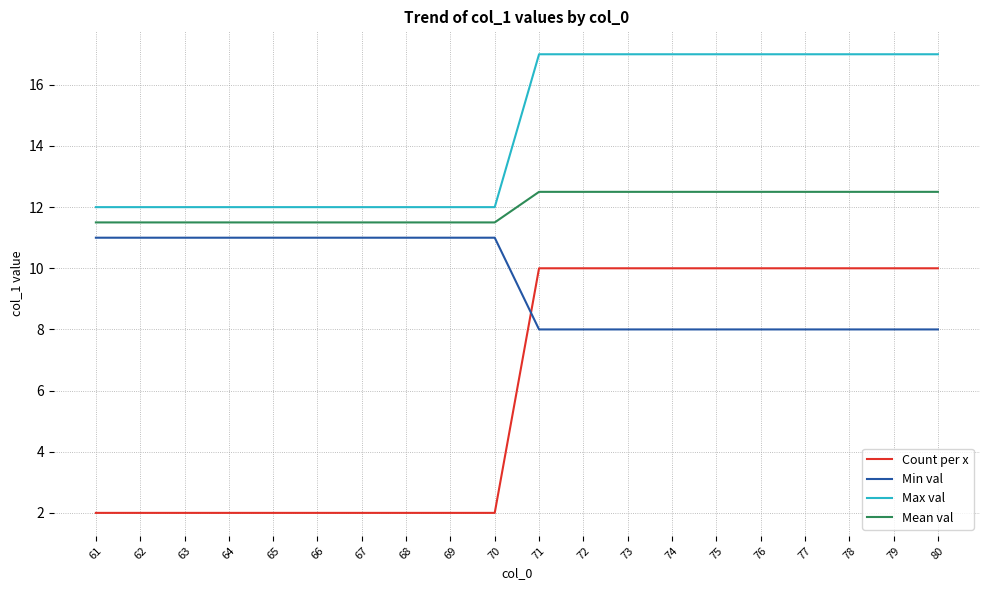

What are all the series names shown in the legend?

Count per x, Min val, Max val, Mean val